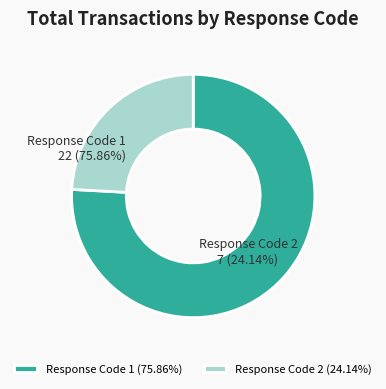

Count the number of slices in the pie.

2